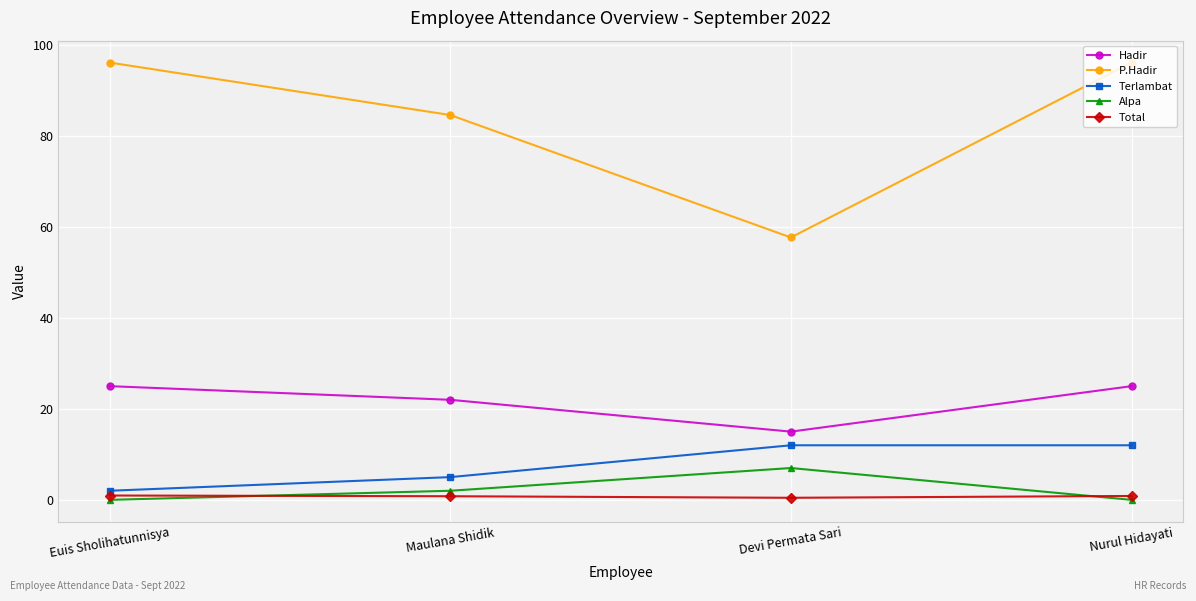

The Alpa series shows -3.5 at Nurul Hidayati. True or false?

False